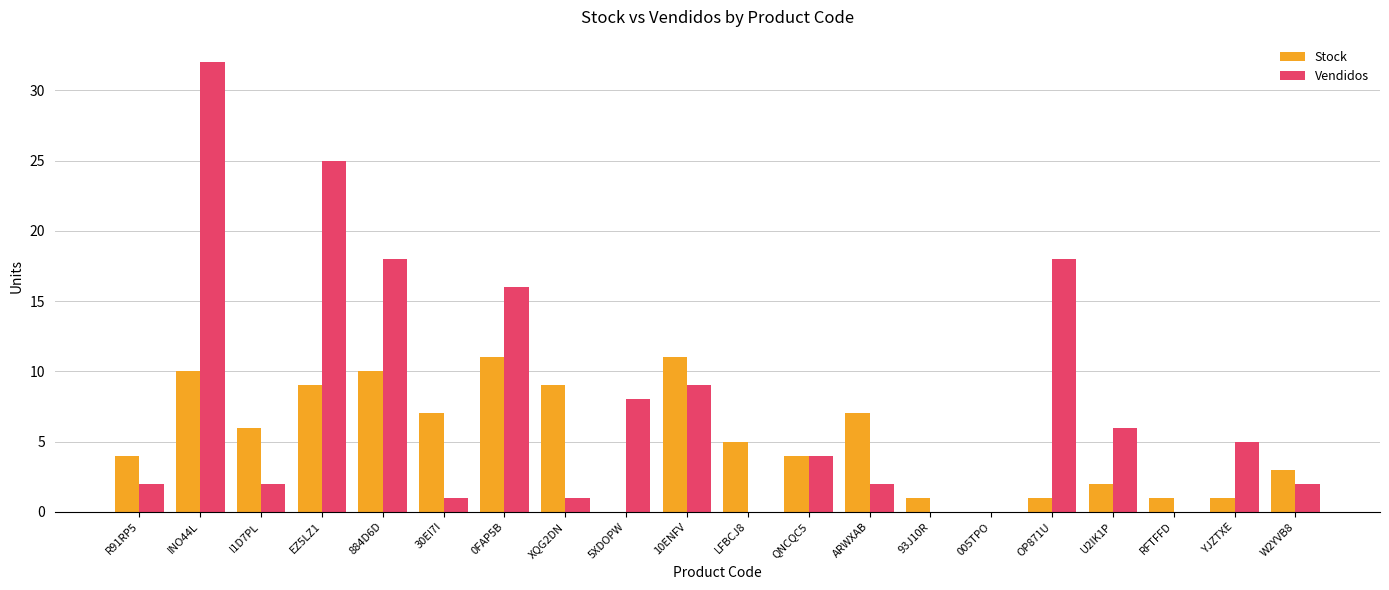

At which label does Vendidos reach its peak?

INO44L